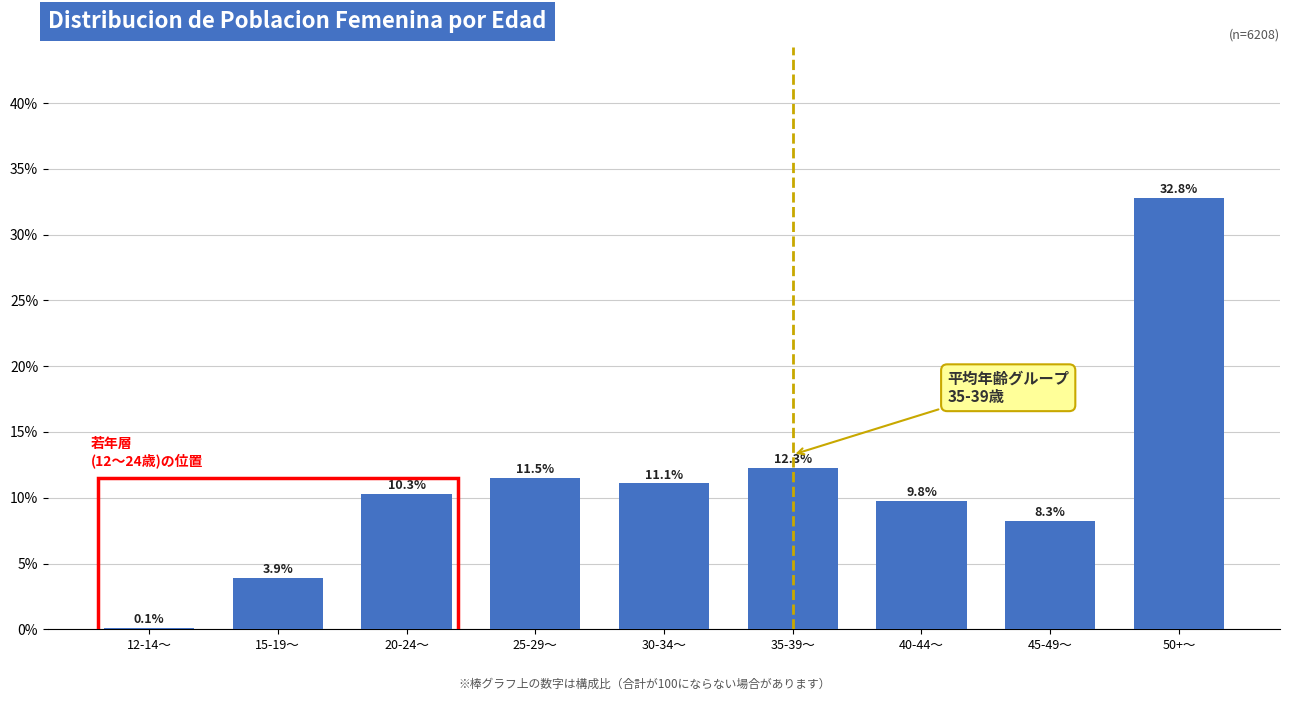

Reading left to right, transcribe all the data shown in this chart.

12-14〜=0.1	15-19〜=3.9	20-24〜=10.3	25-29〜=11.5	30-34〜=11.1	35-39〜=12.3	40-44〜=9.8	45-49〜=8.3	50+〜=32.8